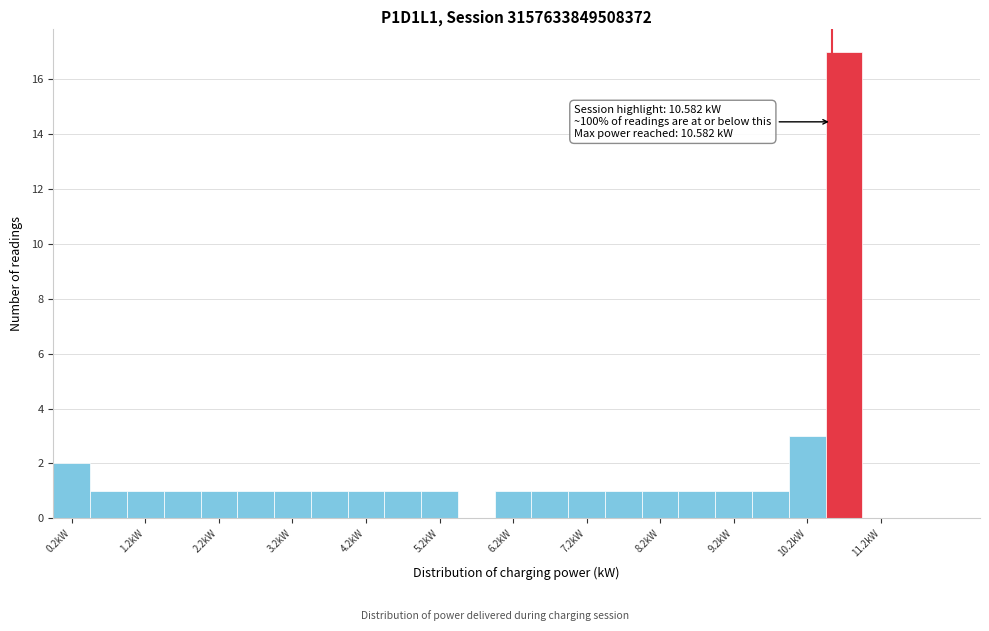

Which range on the x-axis has the tallest bar?

10.5 to 11.0